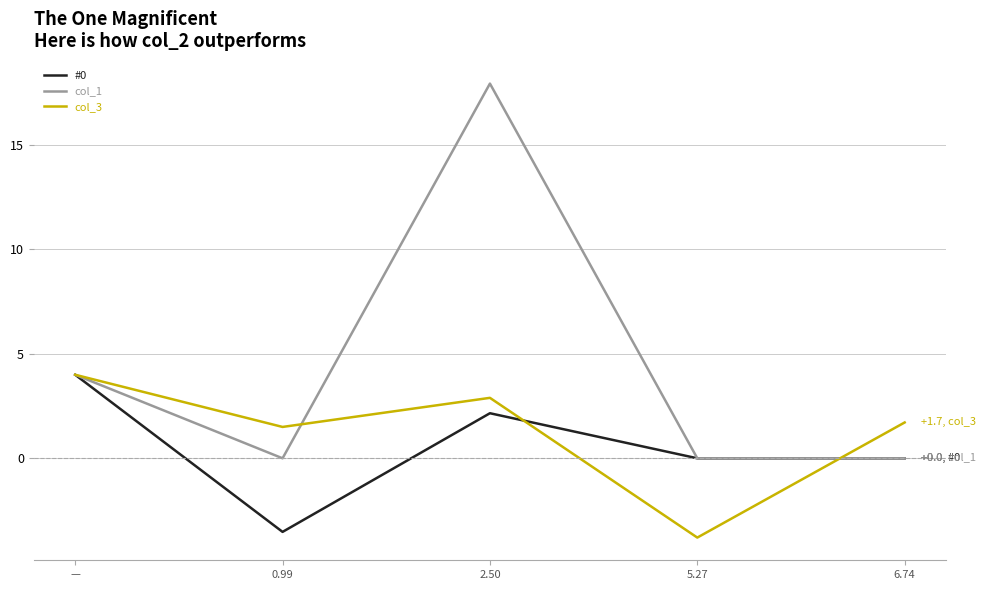

Which series has the largest total across all categories?

col_1